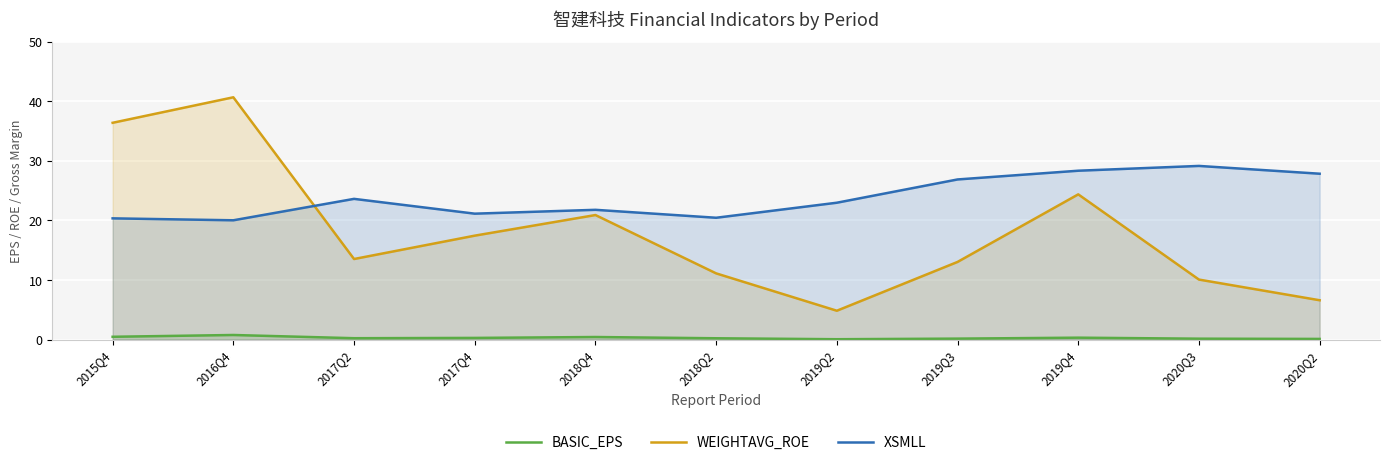

Reading left to right, extract all data points from this chart.

BASIC_EPS: 2015Q4=0.5	2016Q4=0.8	2017Q2=0.2	2017Q4=0.3	2018Q4=0.4	2018Q2=0.2	2019Q2=0.1	2019Q3=0.1	2019Q4=0.3	2020Q3=0.1	2020Q2=0.1
WEIGHTAVG_ROE: 2015Q4=36.4	2016Q4=40.6	2017Q2=13.5	2017Q4=17.4	2018Q4=20.9	2018Q2=11.1	2019Q2=4.8	2019Q3=13.0	2019Q4=24.4	2020Q3=10.1	2020Q2=6.6
XSMLL: 2015Q4=20.3	2016Q4=20.0	2017Q2=23.6	2017Q4=21.1	2018Q4=21.8	2018Q2=20.4	2019Q2=23.0	2019Q3=26.9	2019Q4=28.3	2020Q3=29.1	2020Q2=27.8